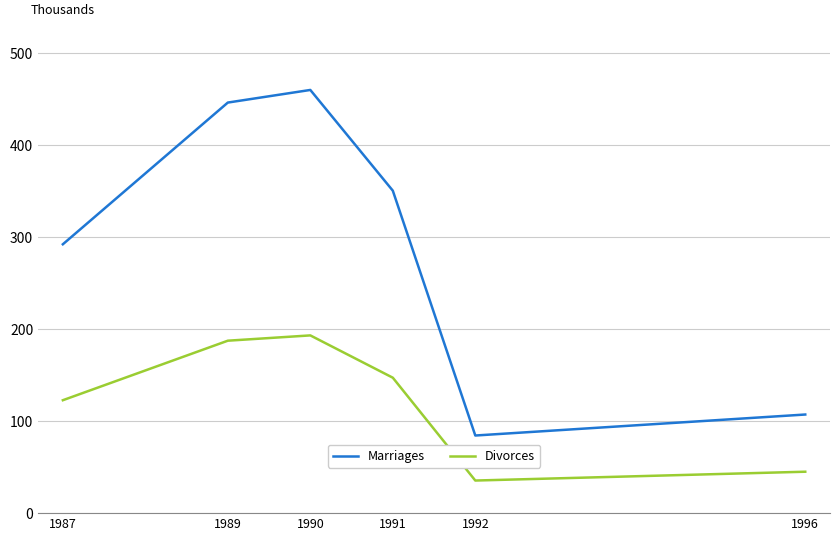

True or false: Marriages has more than 0 interior local peaks.

True